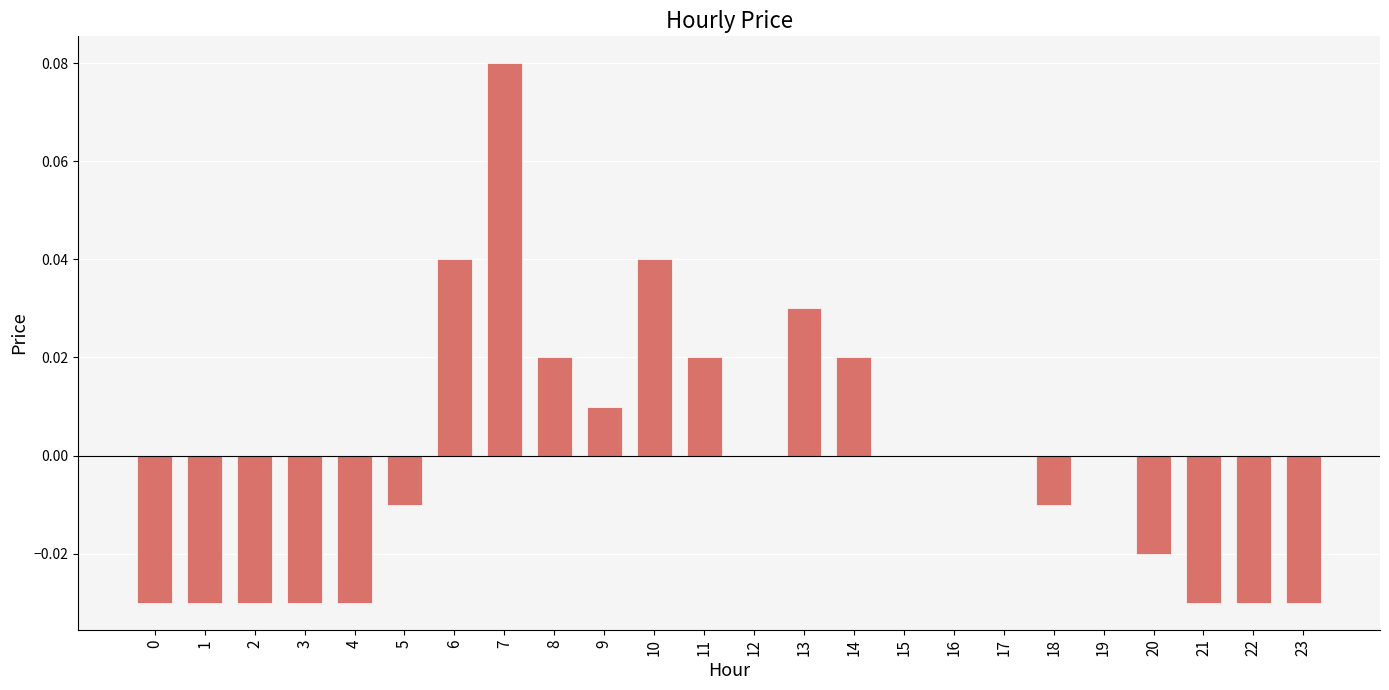

Between 14 and 1, which is larger?

14